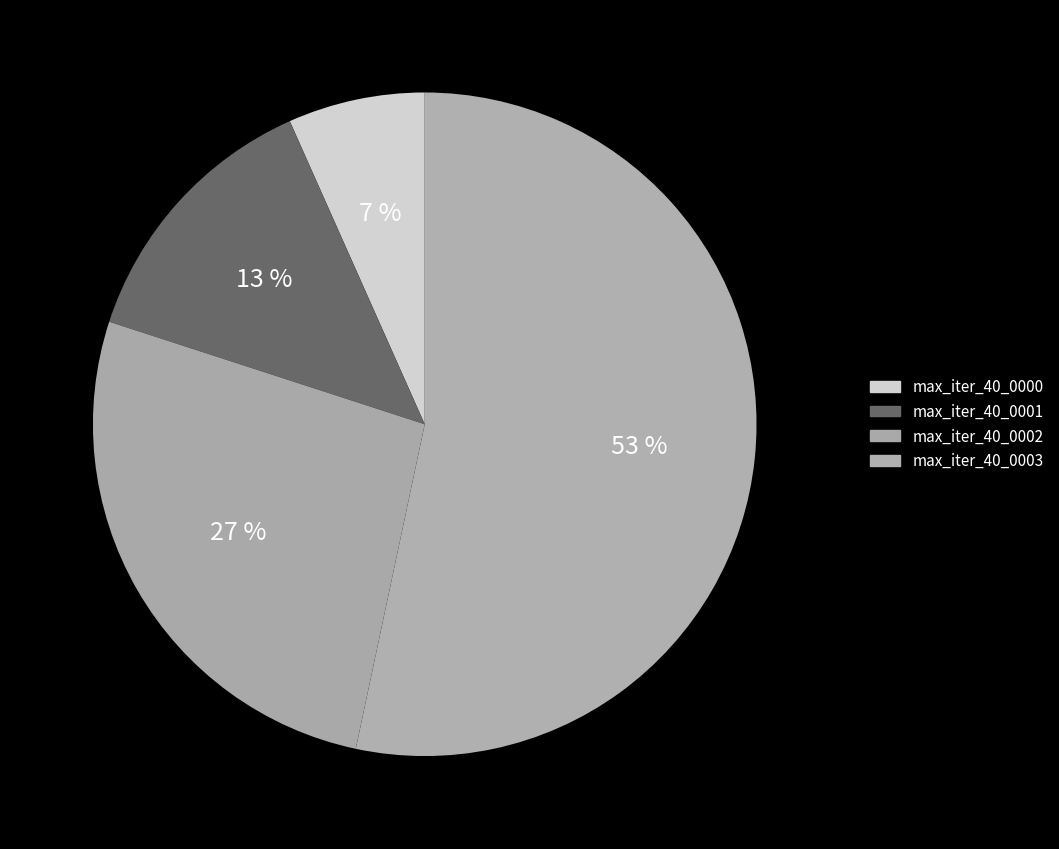

What is the change in value from max_iter_40_0000 to max_iter_40_0003?

+140